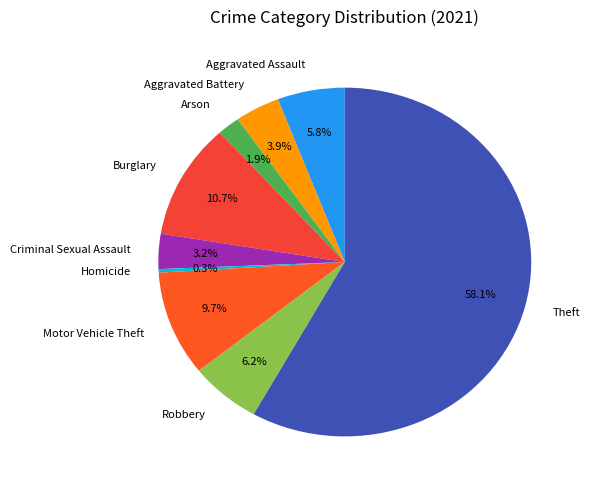

What portion of the pie excludes Robbery?

93.8%